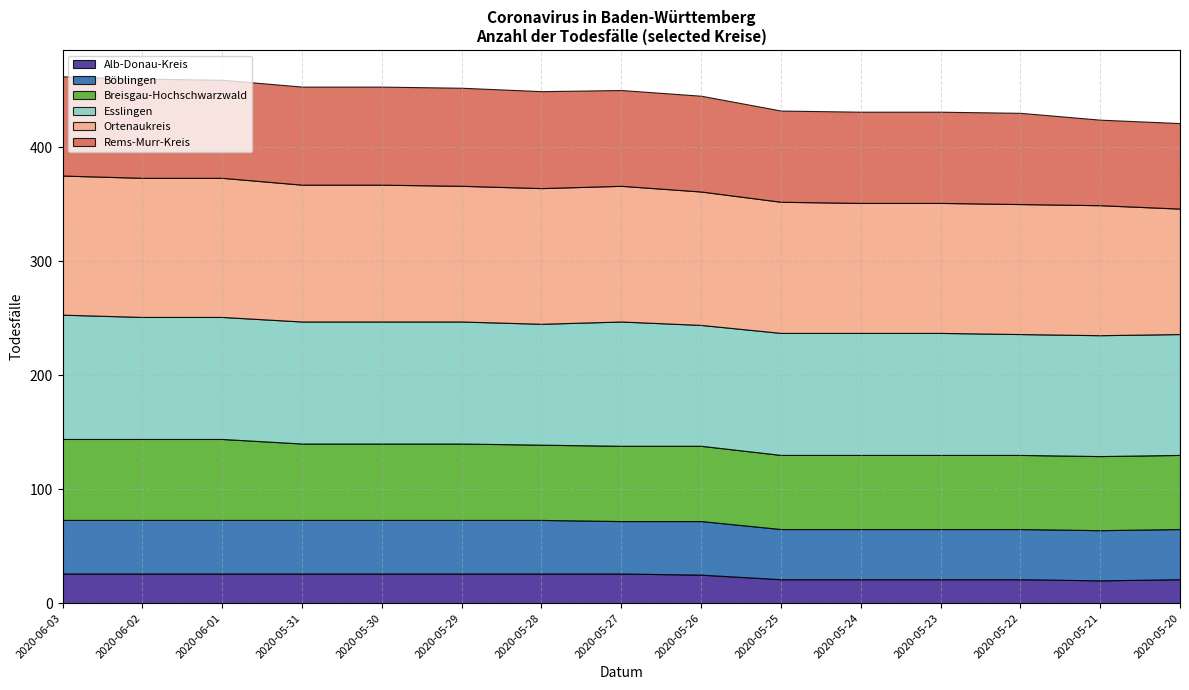

Between 2020-06-02 and 2020-05-28, which is larger?

2020-06-02